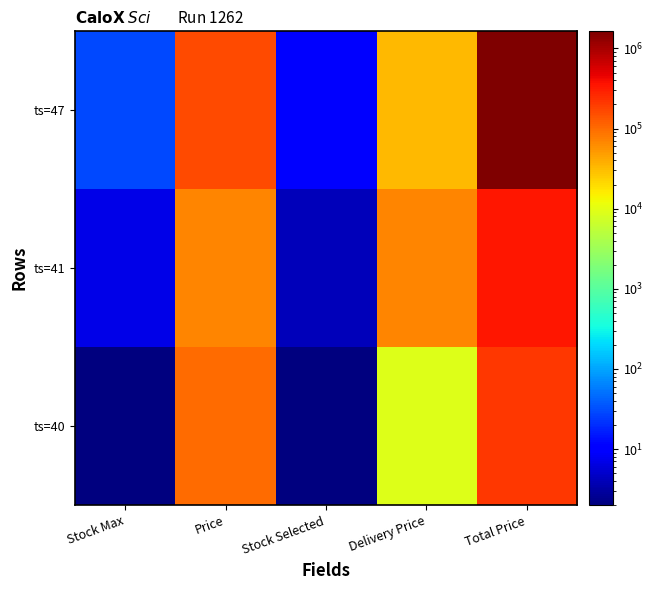

What is the difference between the highest and lowest values at Price?

91173